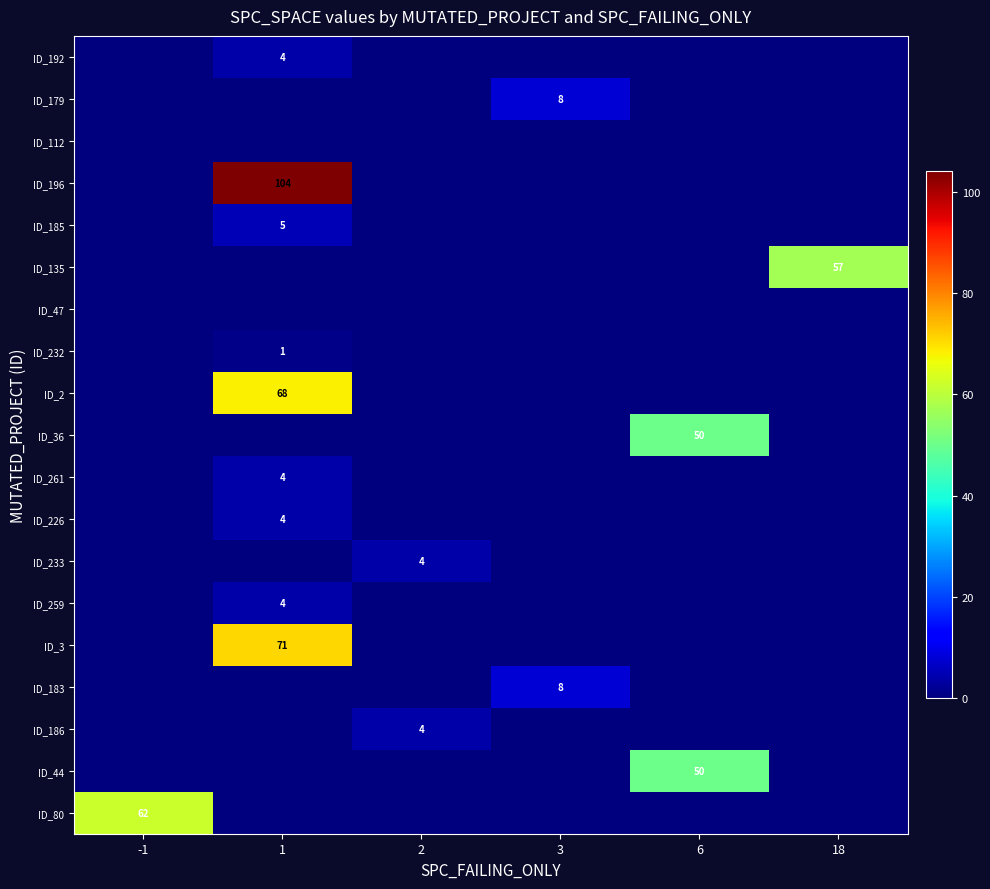

The ID_232 series shows 1 at 1. True or false?

True